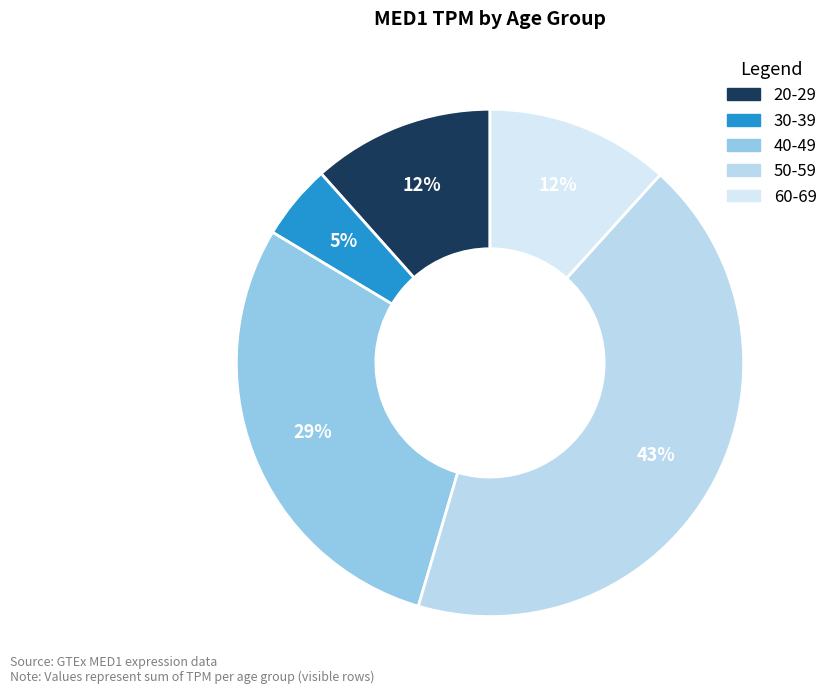

What is the largest slice in the pie chart?

50-59